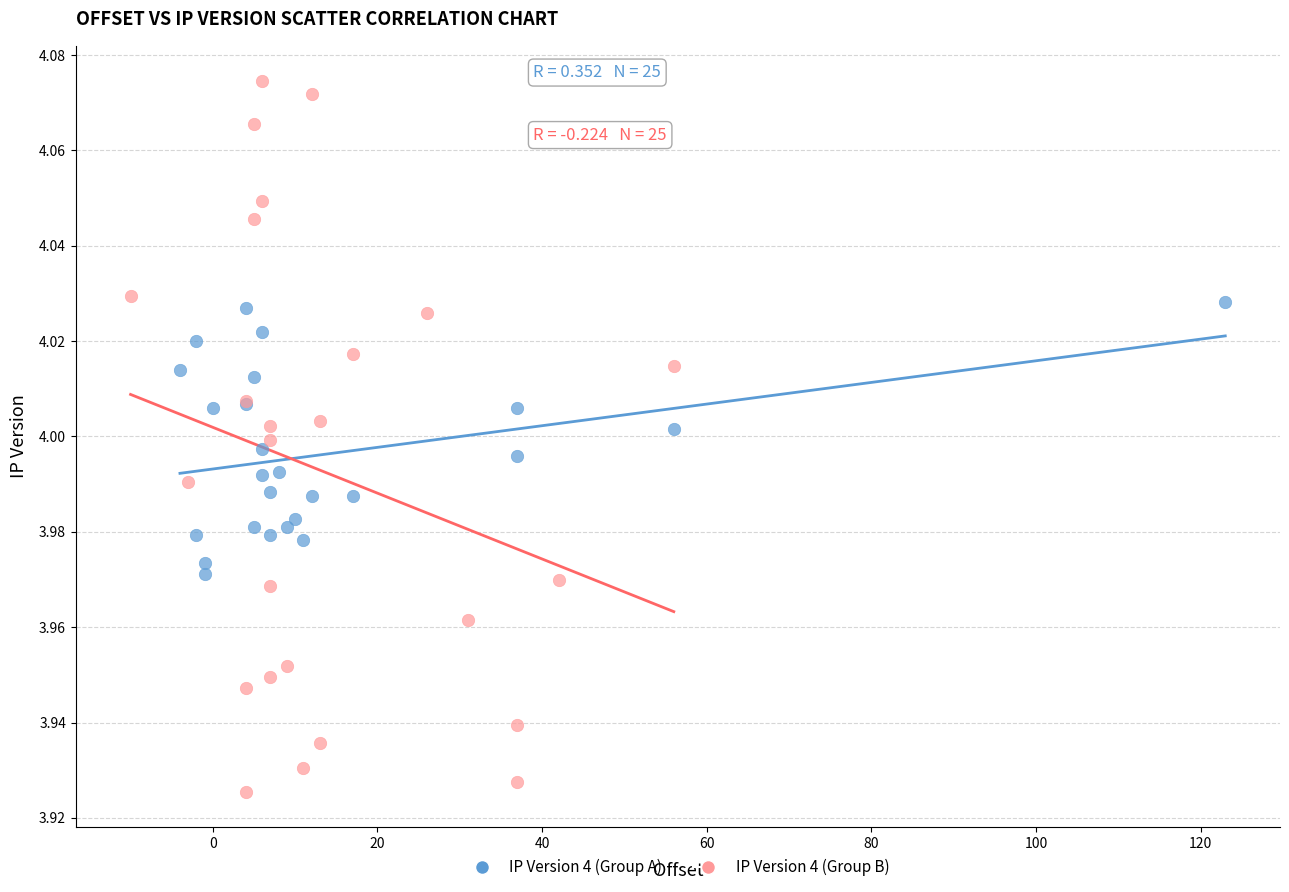

What are all the series names shown in the legend?

IP Version 4 (Group A), IP Version 4 (Group B)